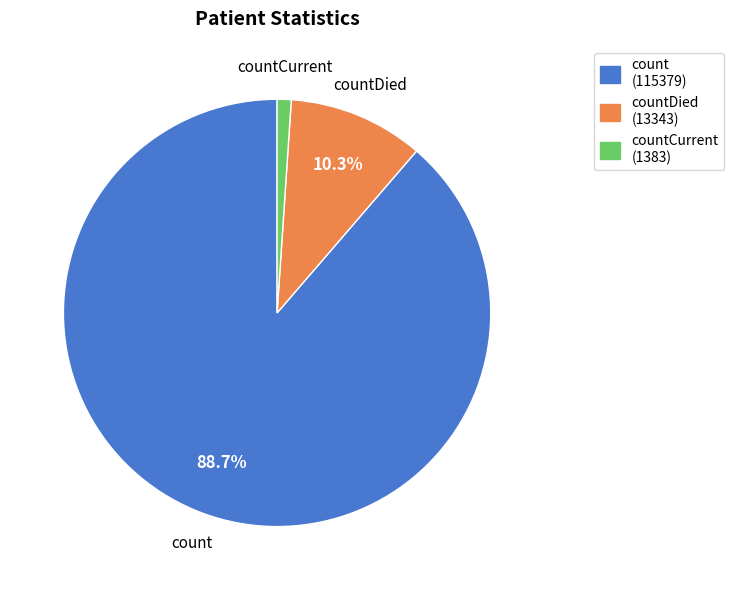

Does any single category account for the majority?

Yes